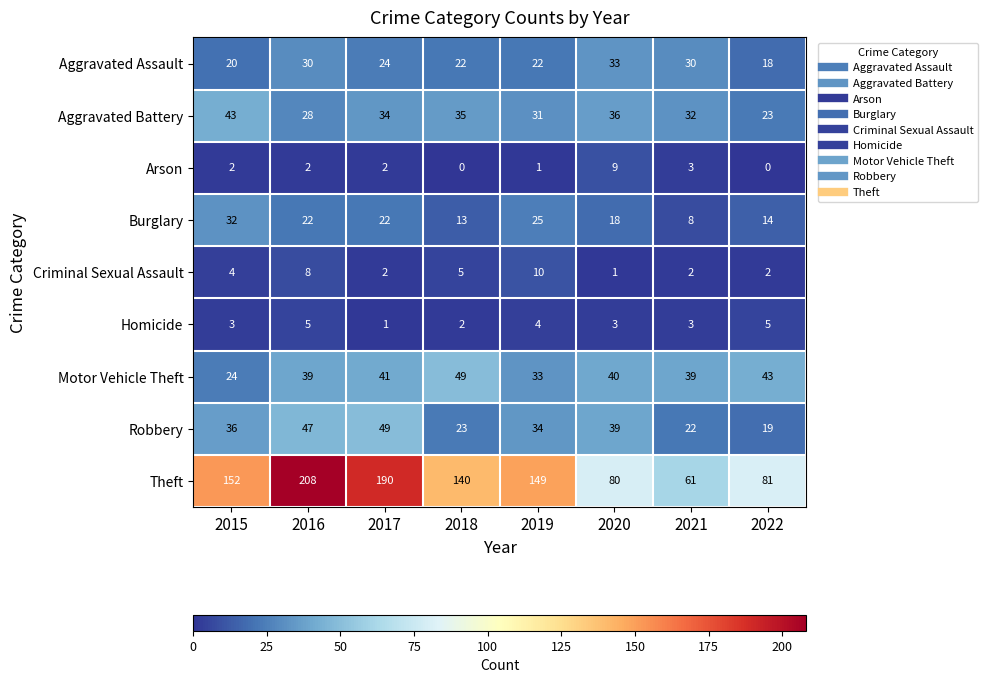

At which category is the sum across all series the highest?

2016